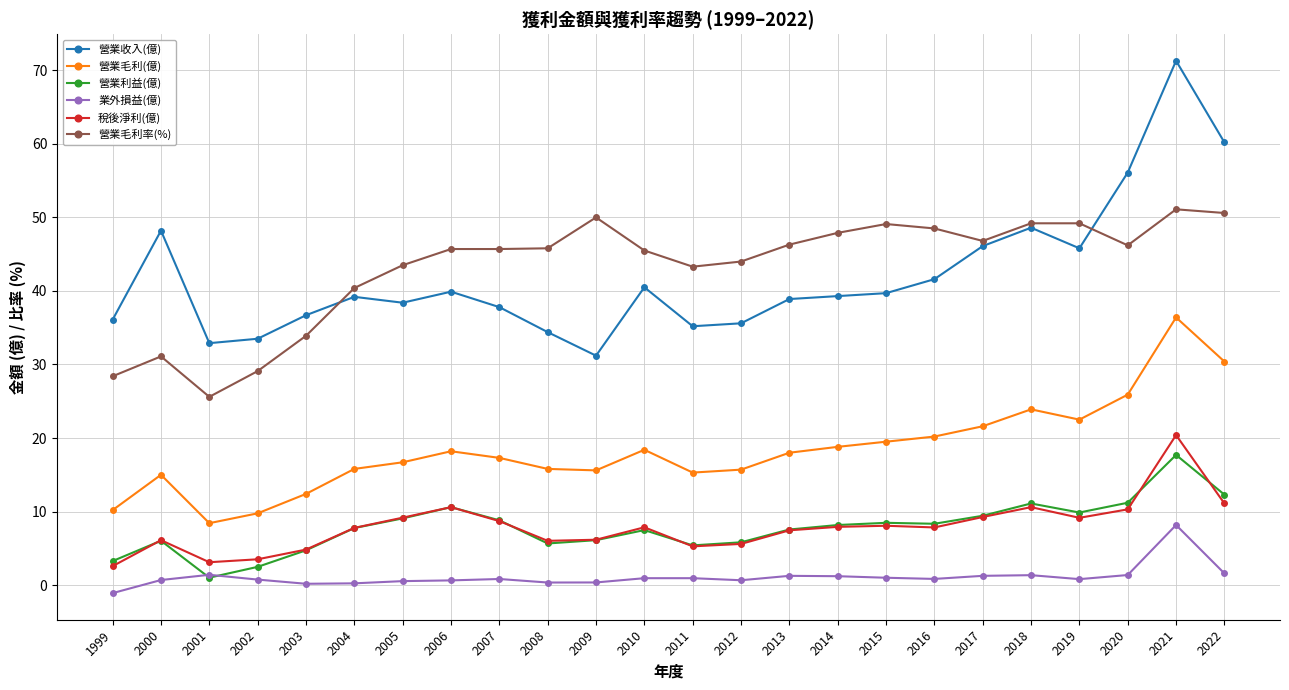

How many data points in 營業毛利(億) are less than 18?

12